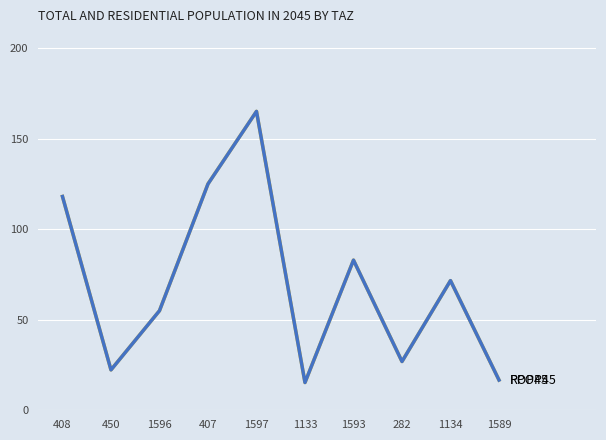

What is the difference between the second highest and second lowest values in the POP45 series?

108.4